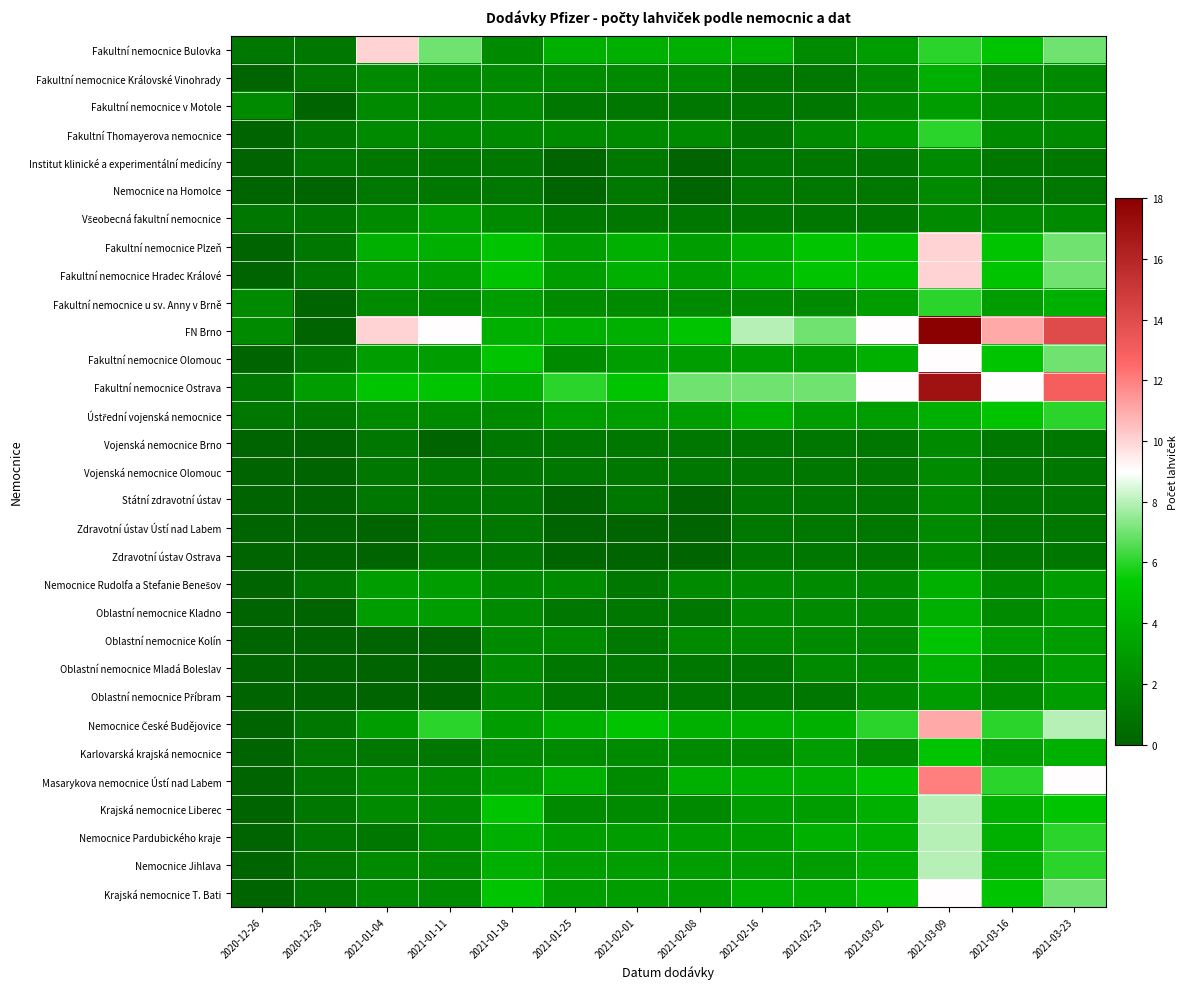

What is the greatest value displayed?

18